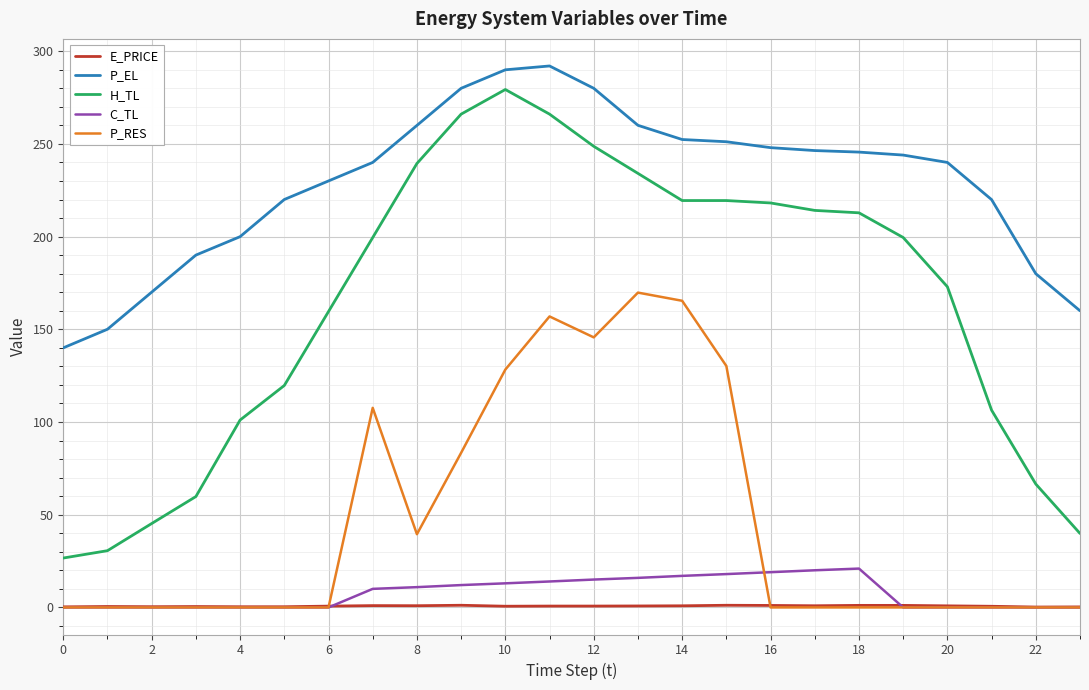

True or false: P_EL and E_PRICE cross at least once.

False